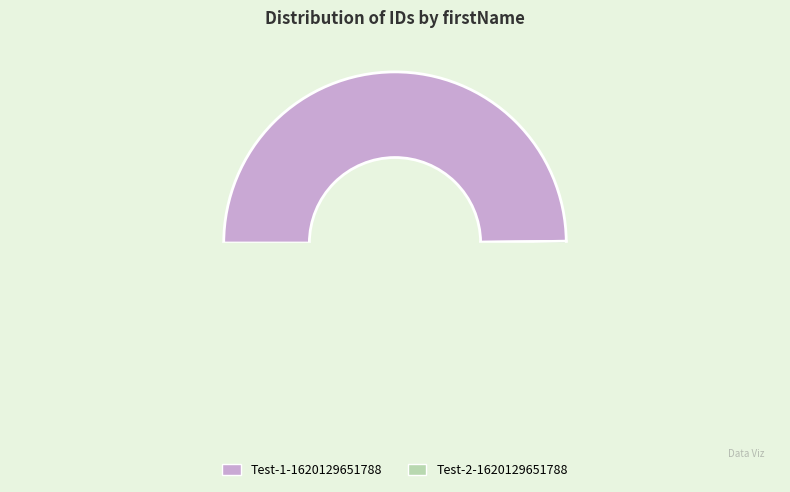

True or false: Test-2-1620129651788 accounts for 41% of the total.

False